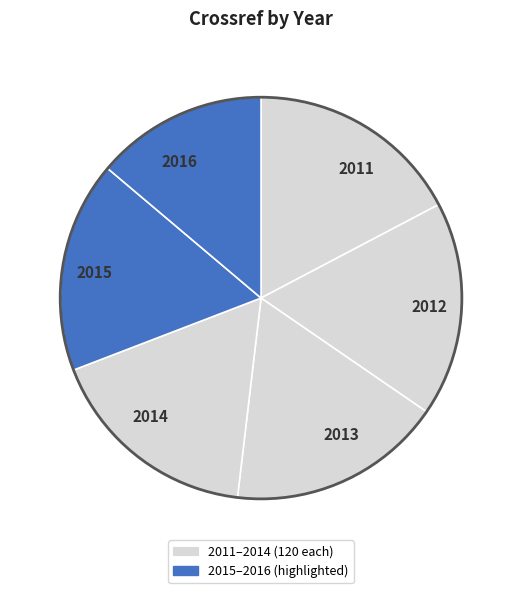

True or false: 2016 accounts for 14% of the total.

True